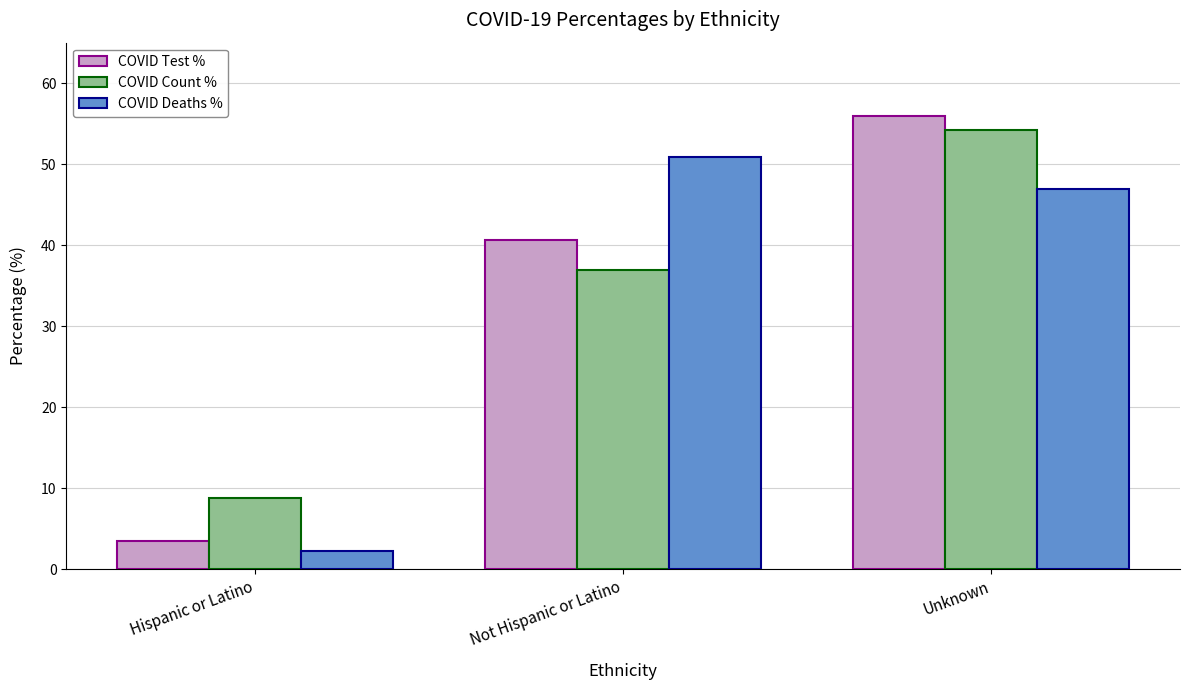

How many values in the COVID Deaths % series exceed 46?

2